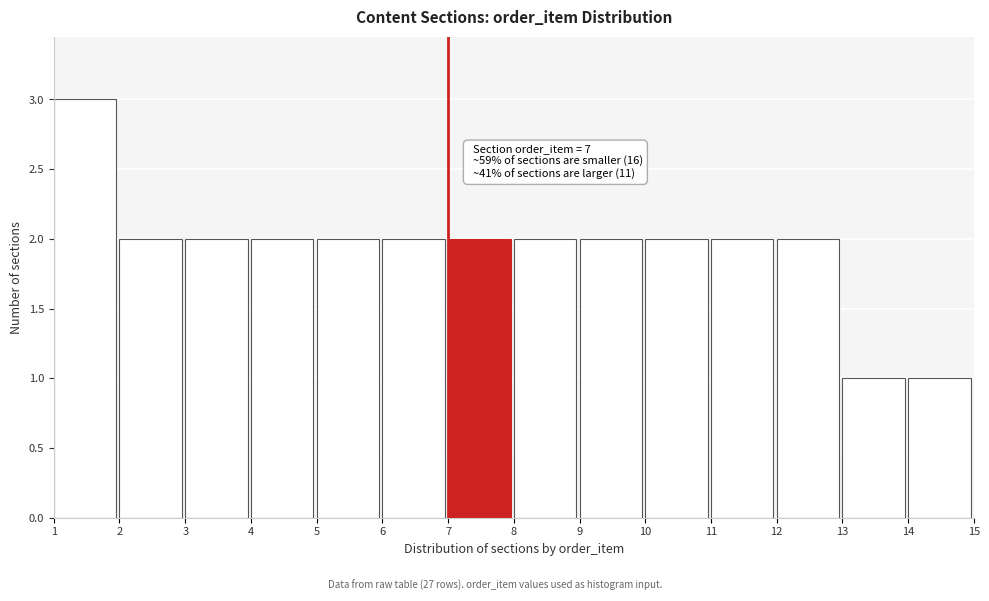

Which range on the x-axis has the tallest bar?

1 to 2